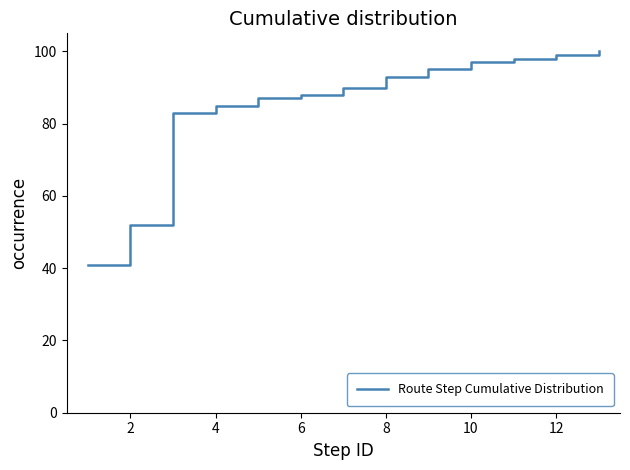

What is the maximum value shown in the chart?

100